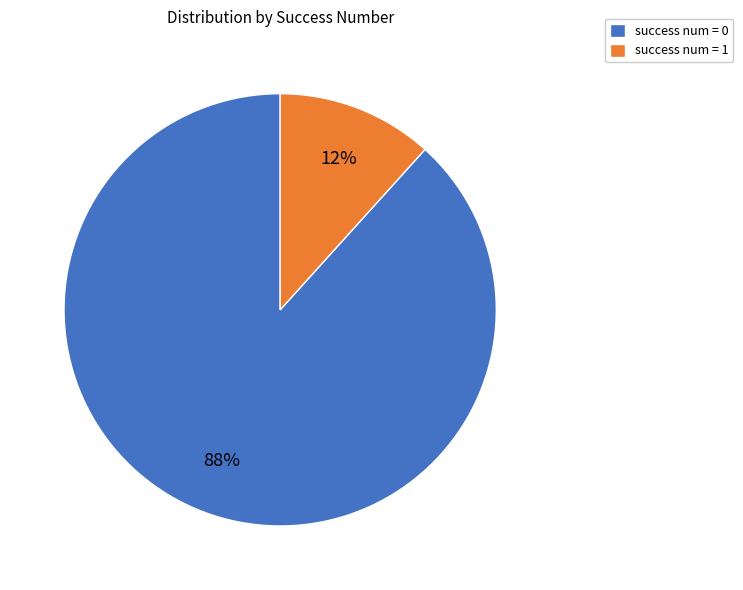

Rank the categories by value from highest to lowest.

success num = 0, success num = 1